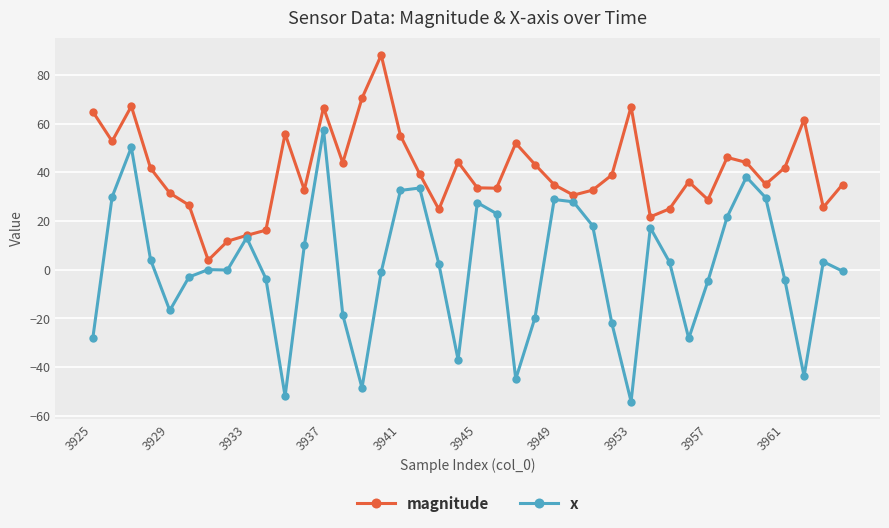

What is the maximum value for magnitude?

88.2